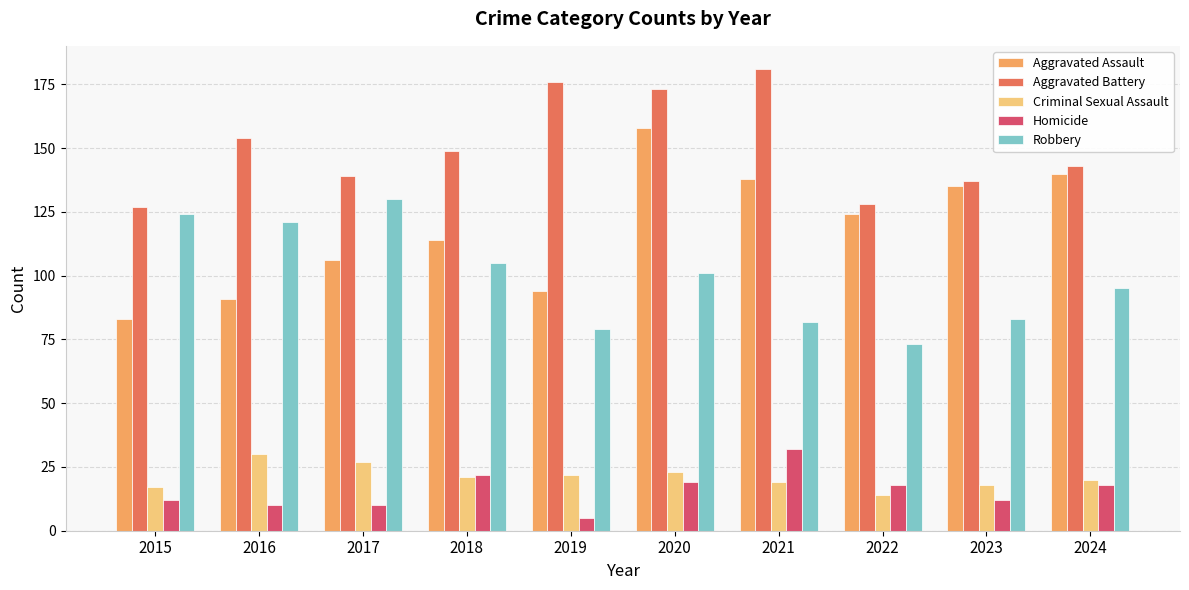

Are the bars horizontal?

No